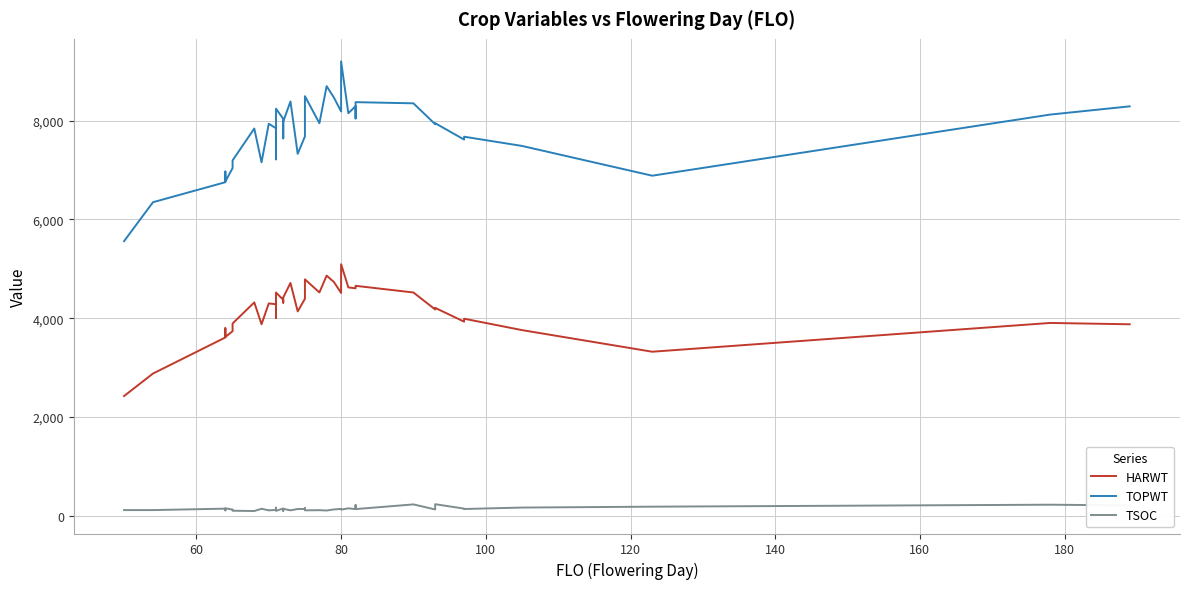

True or false: TSOC and HARWT cross at least once.

False